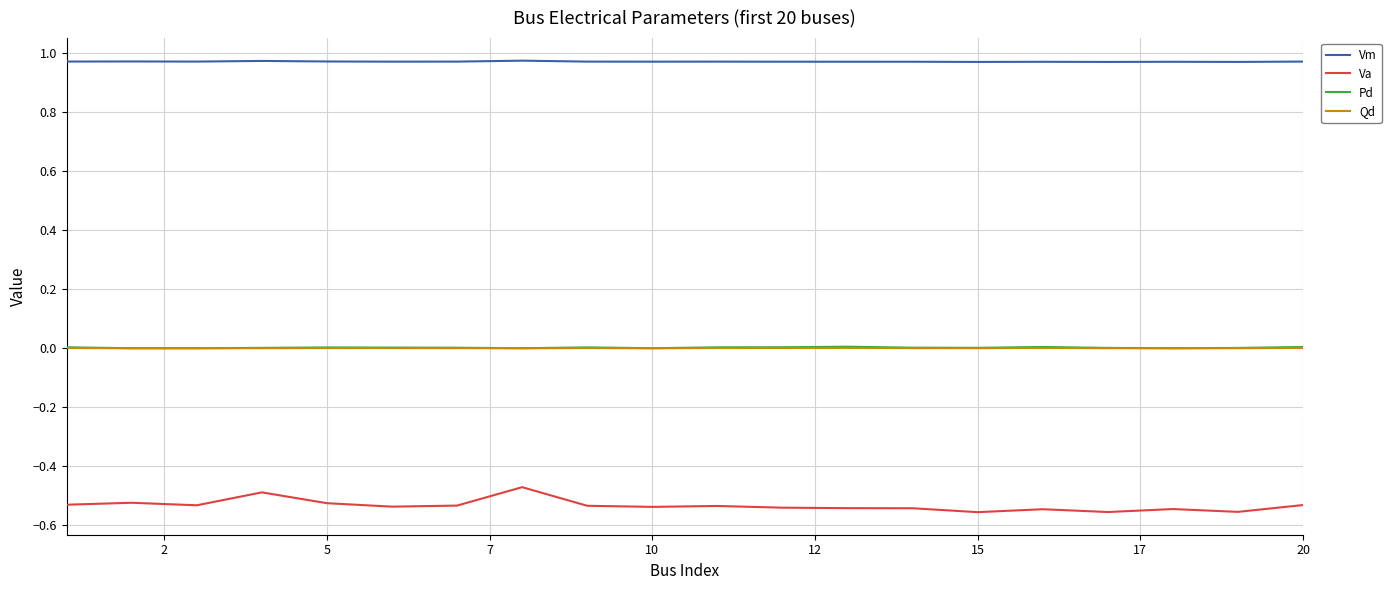

What are all the series names shown in the legend?

Vm, Va, Pd, Qd